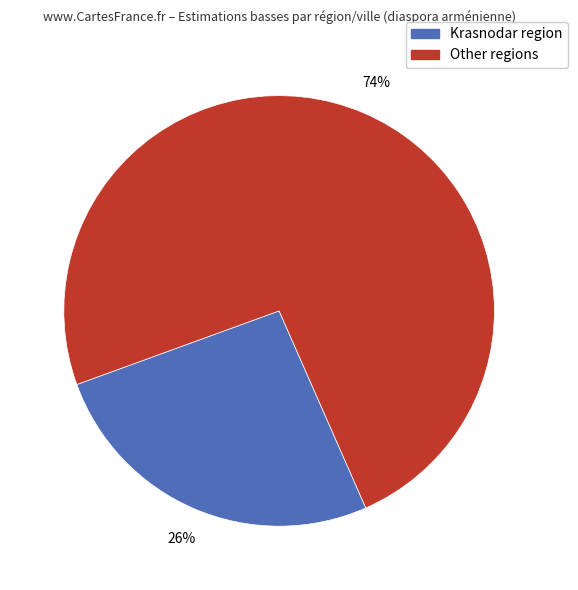

Is there any slice that represents more than half of the pie?

Yes